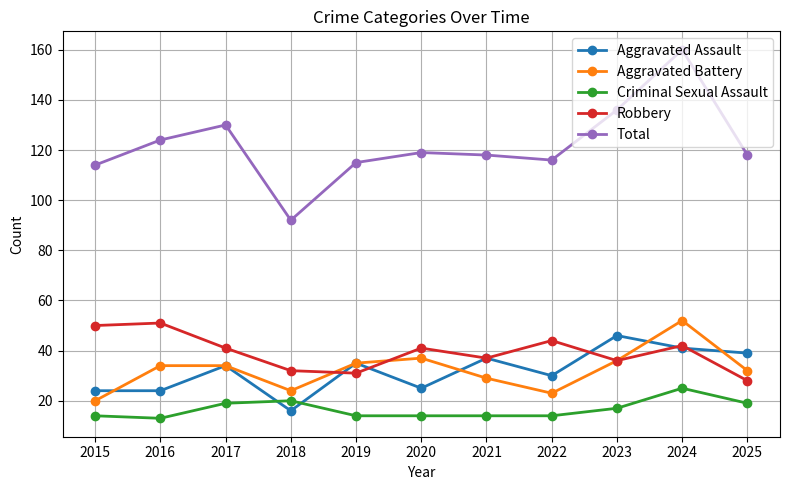

True or false: Aggravated Battery has more than 1 interior local peaks.

True